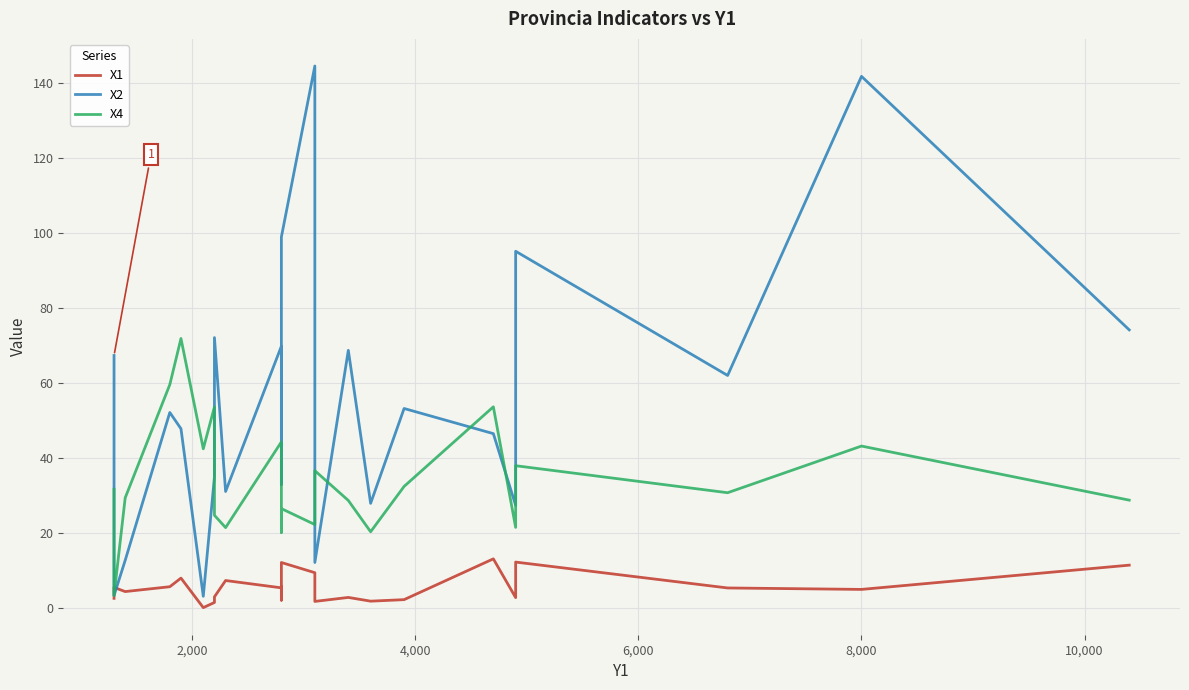

How many lines are shown in the chart?

3